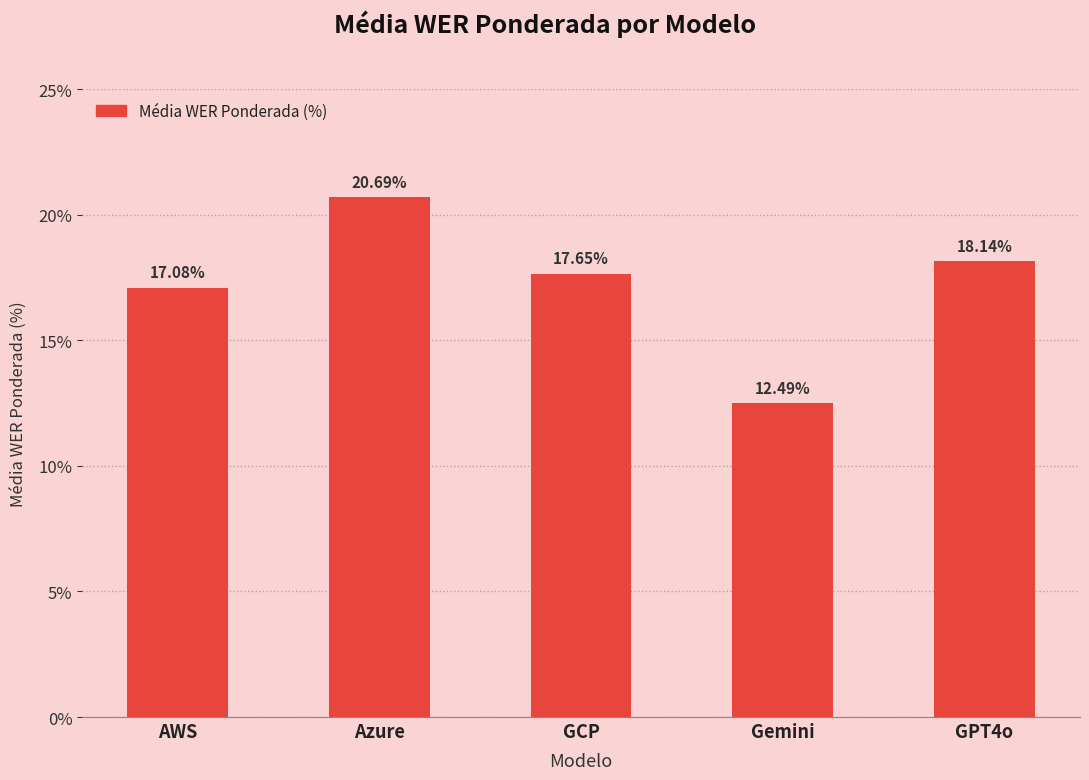

List the labels in order of value, smallest first.

Gemini, AWS, GCP, GPT4o, Azure